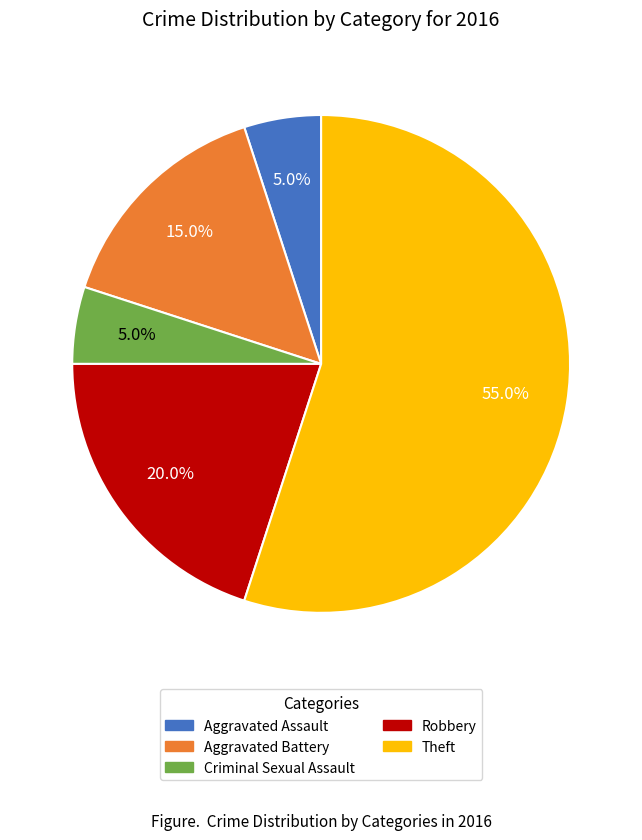

To the nearest percent, what percentage of the pie is Criminal Sexual Assault?

5%